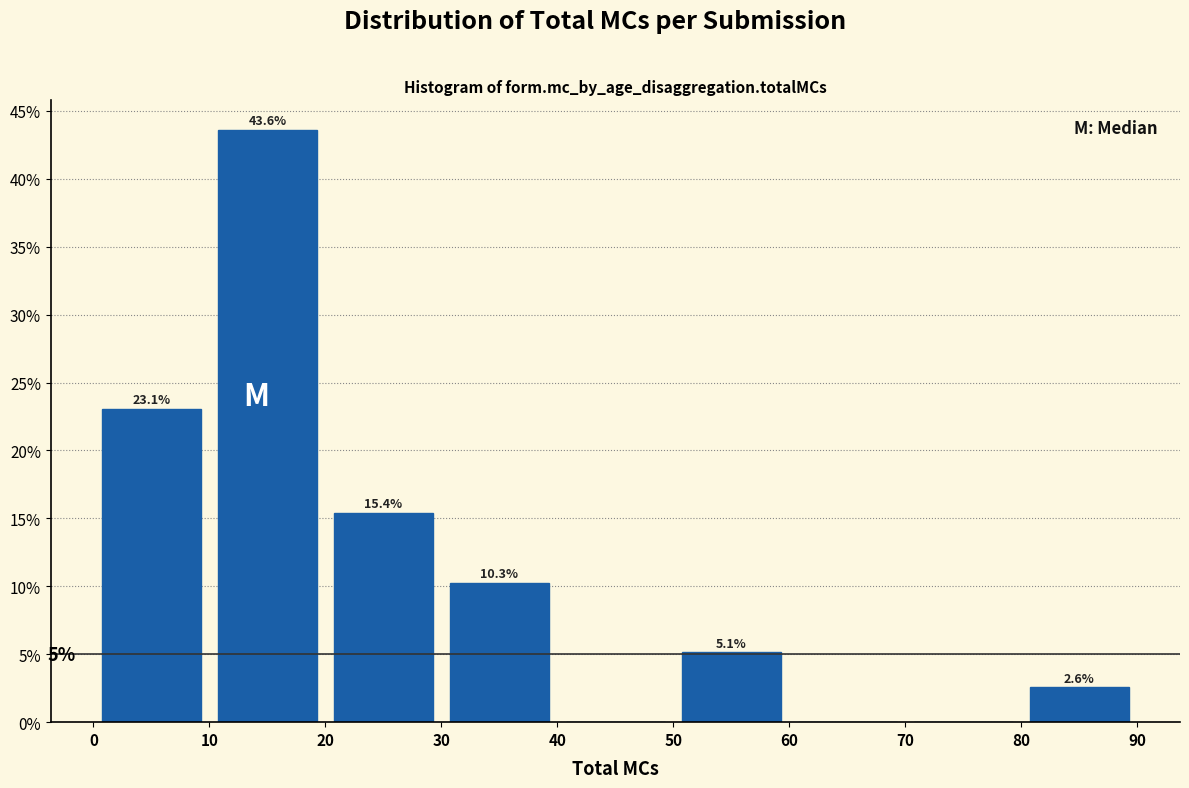

Which range on the x-axis has the tallest bar?

10 to 20